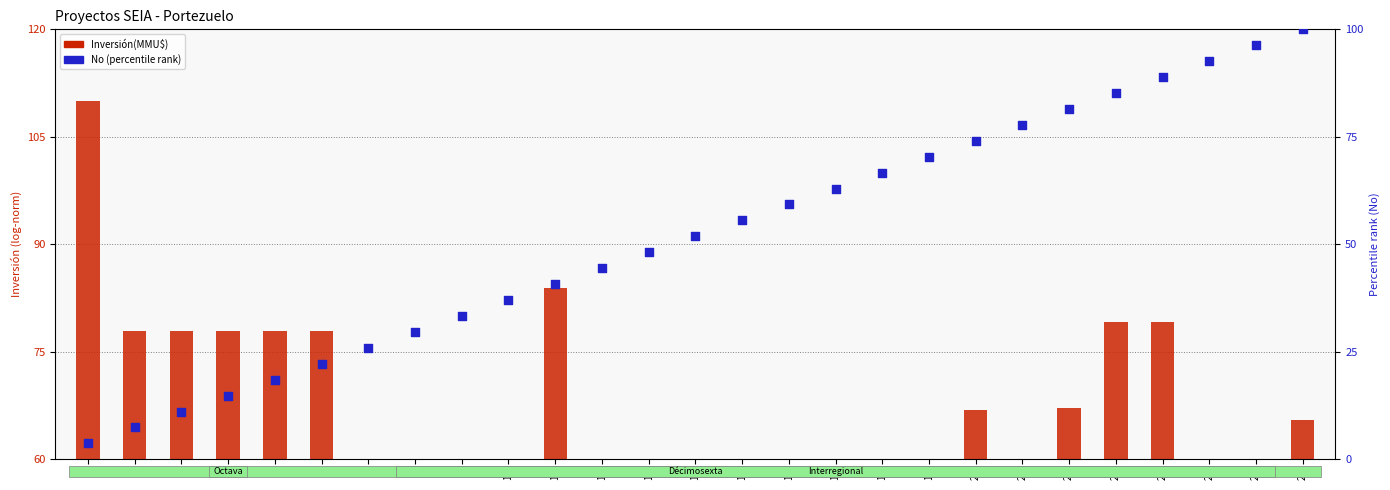

Which series contains the highest Y value?

Inversión(MMU$)